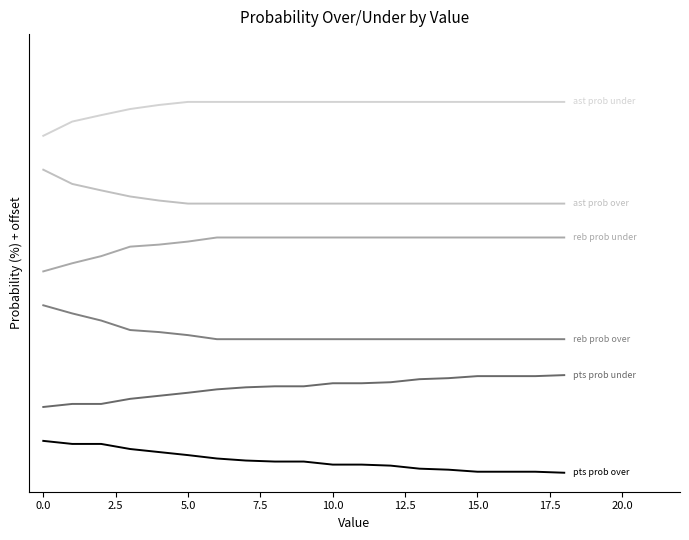

What is the label of the 2nd point from the right?

17